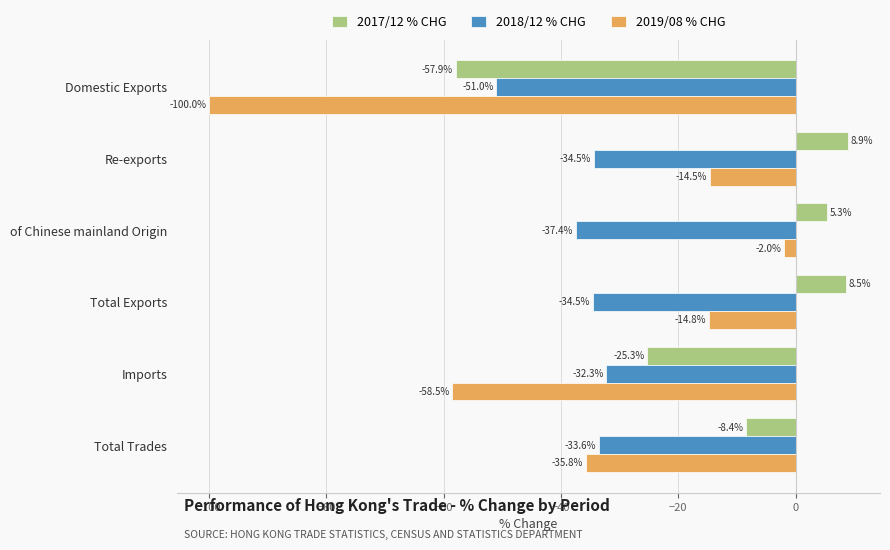

What is the greatest value displayed?

8.9